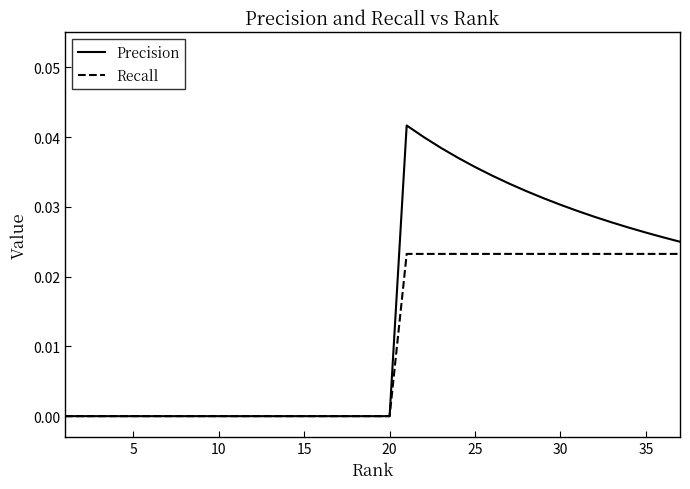

Does the chart have visible grid lines?

No